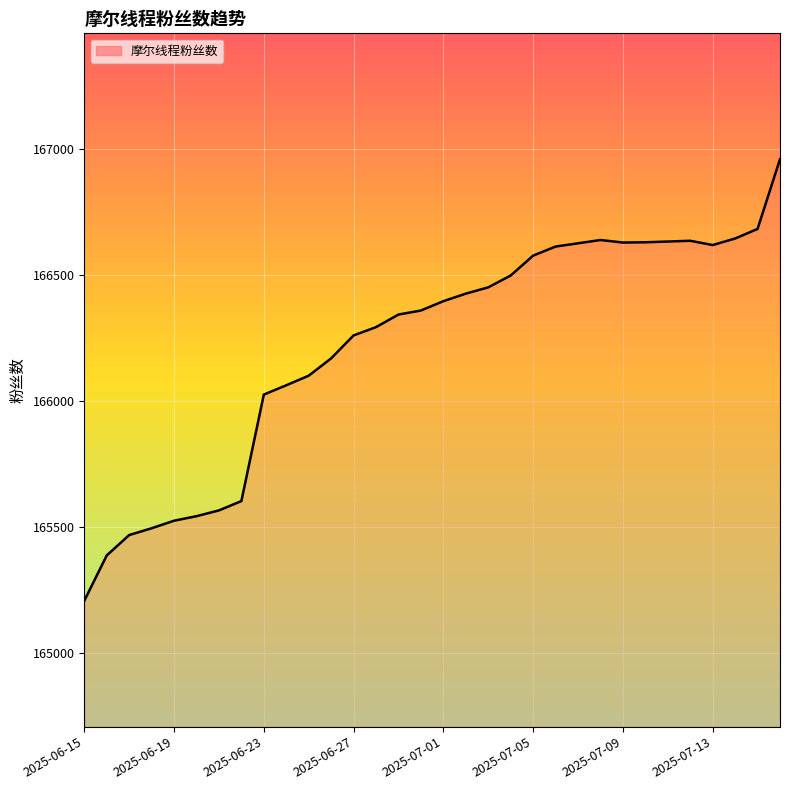

What is the maximum value shown in the chart?

166960